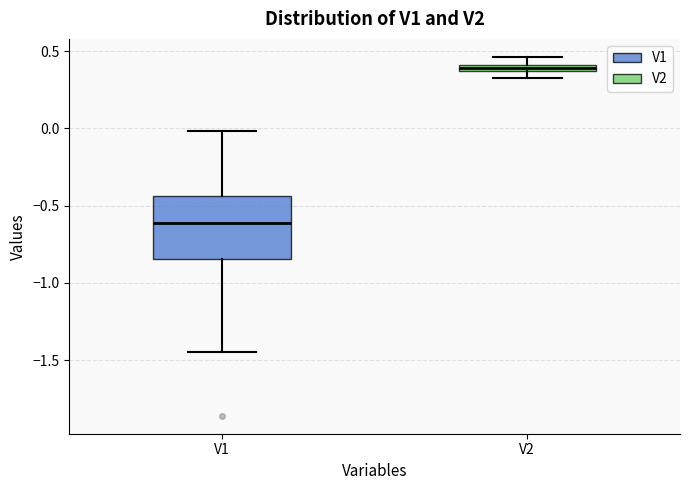

Comparing the boxes themselves (not the whiskers), which one is the tallest?

V1